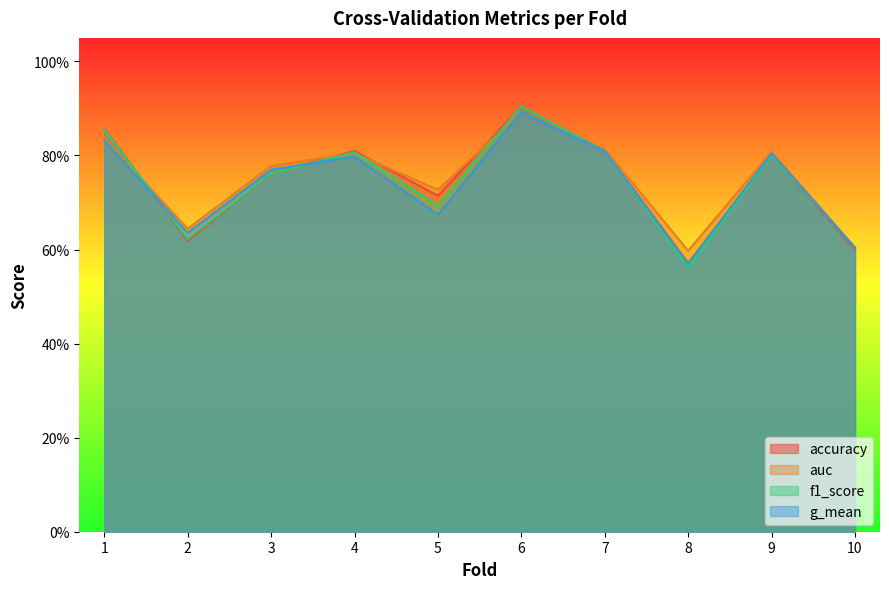

How many interior local valleys does the accuracy series have?

3